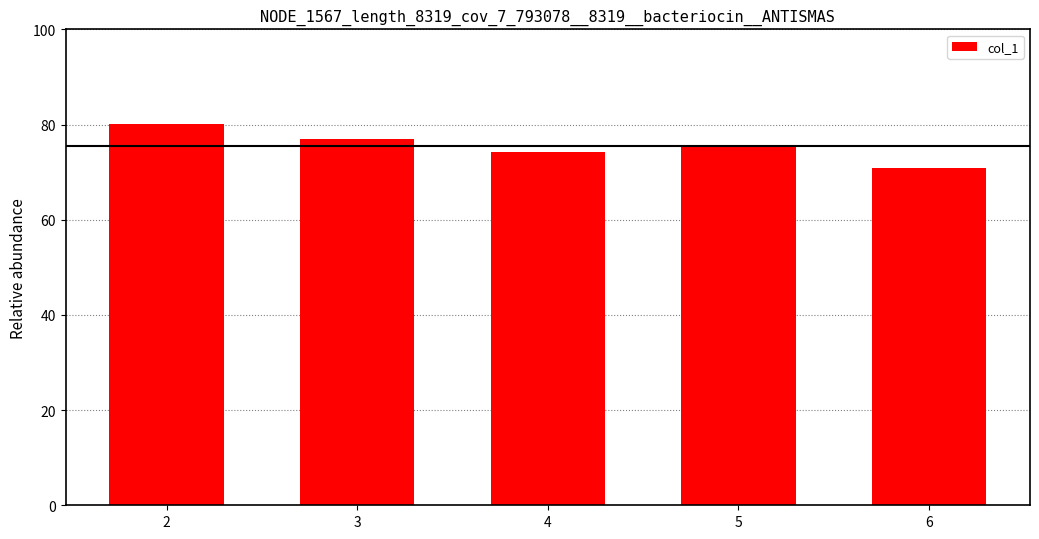

Between 5 and 3, which is larger?

3